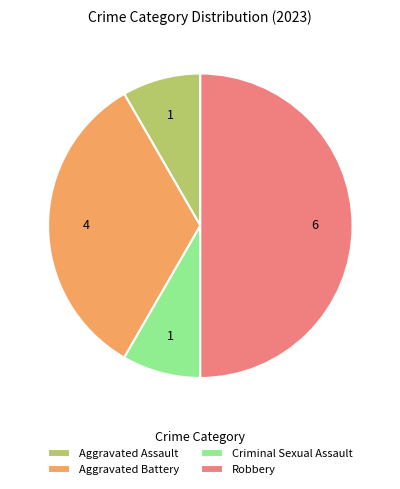

Does Aggravated Assault account for over 50% of the chart?

No